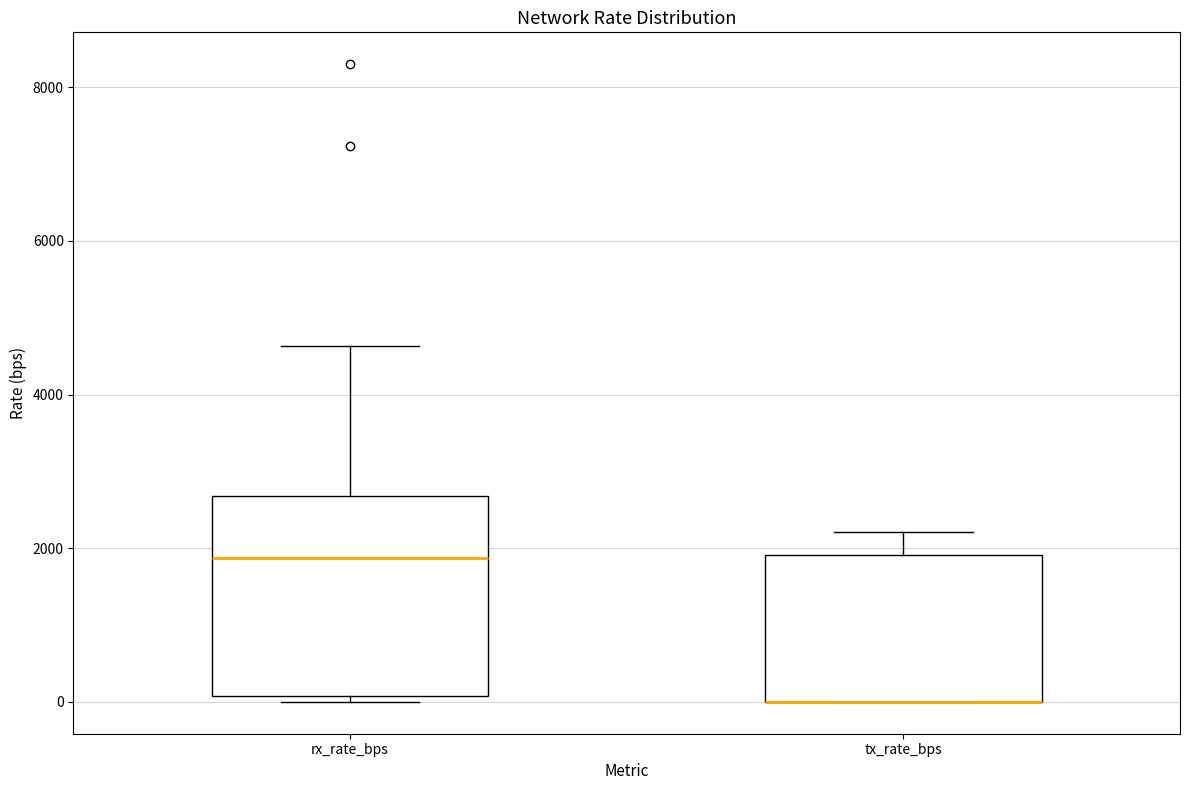

Which box is the tallest, from its lower edge to its upper edge?

rx_rate_bps